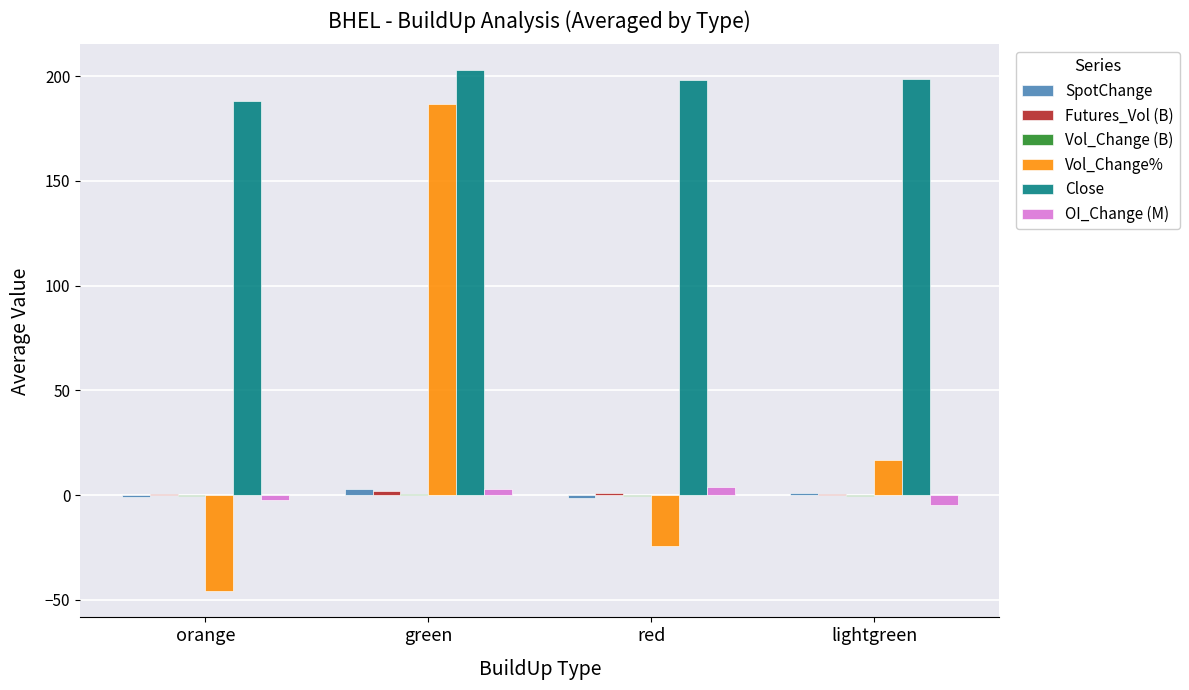

The value of Vol_Change% at green is 186.8. True or false?

True